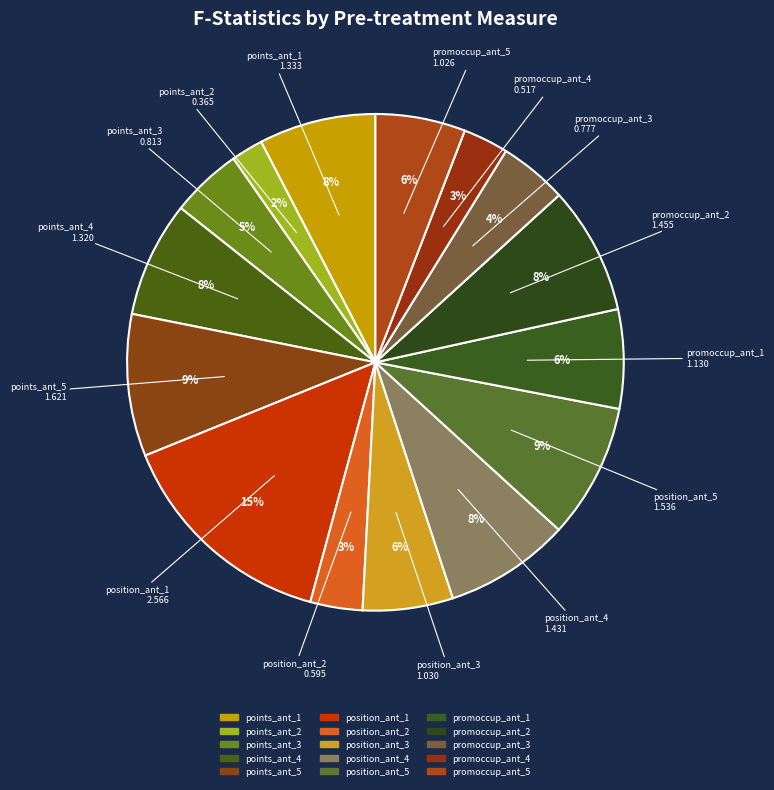

Combined, do points_ant_2 and promoccup_ant_5 account for over 50%?

No